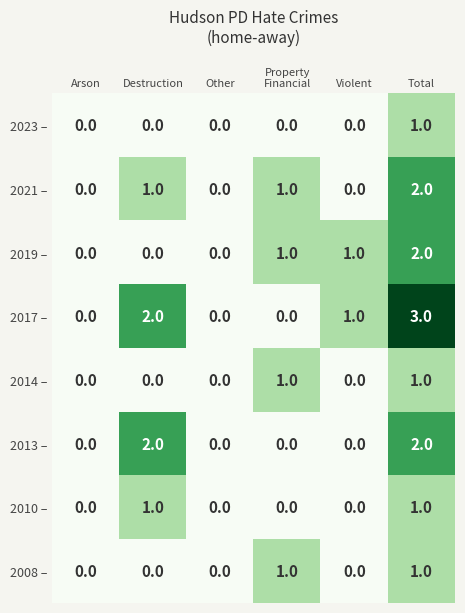

Is it true that 2017 – equals -1 at Arson?

False